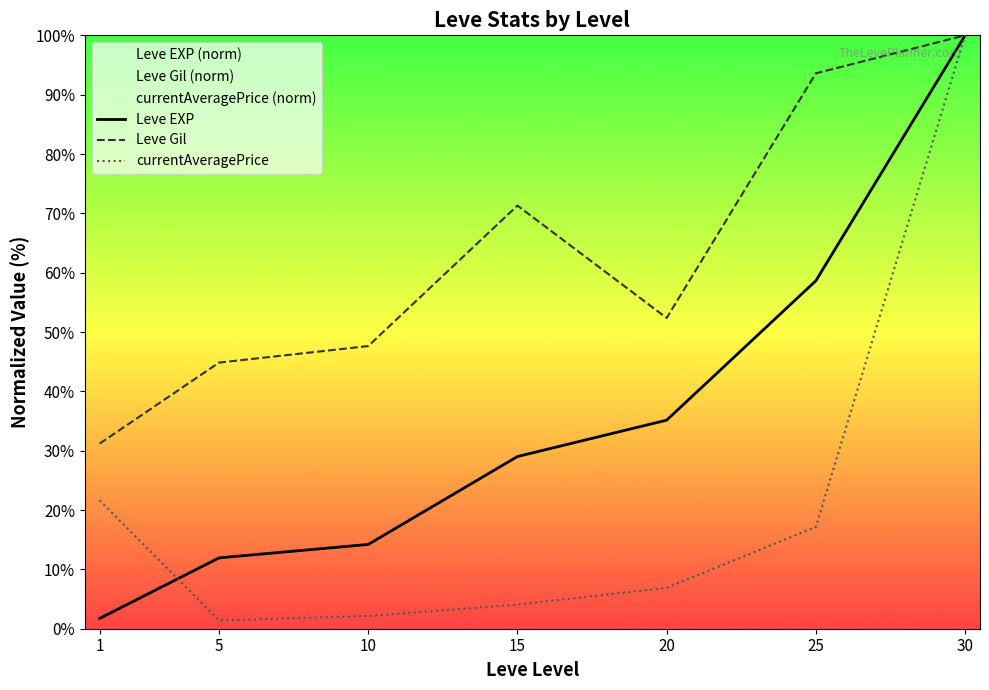

True or false: currentAveragePrice has more than 0 interior local peaks.

False